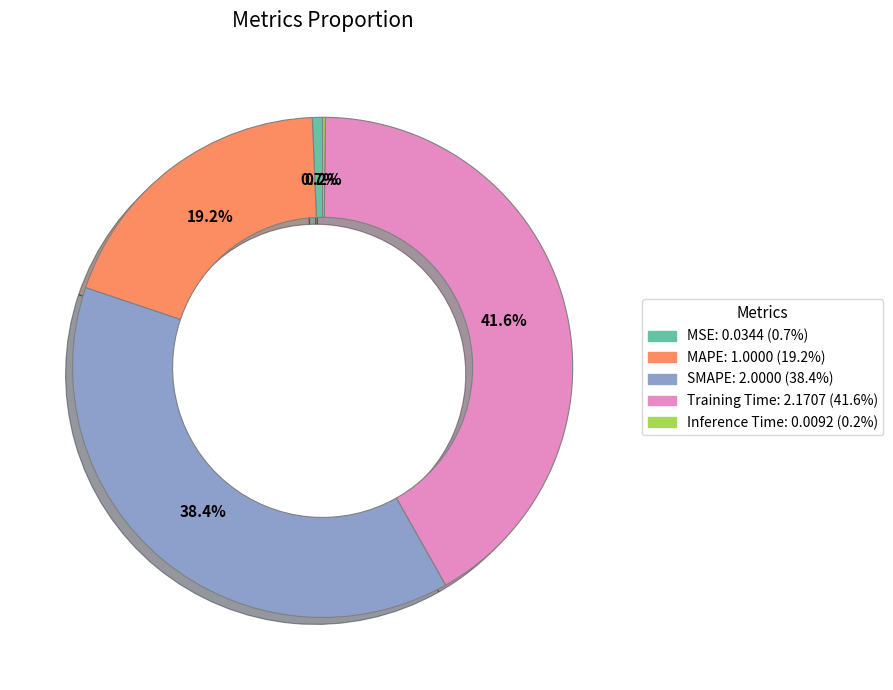

Is Training Time the majority of the pie?

No